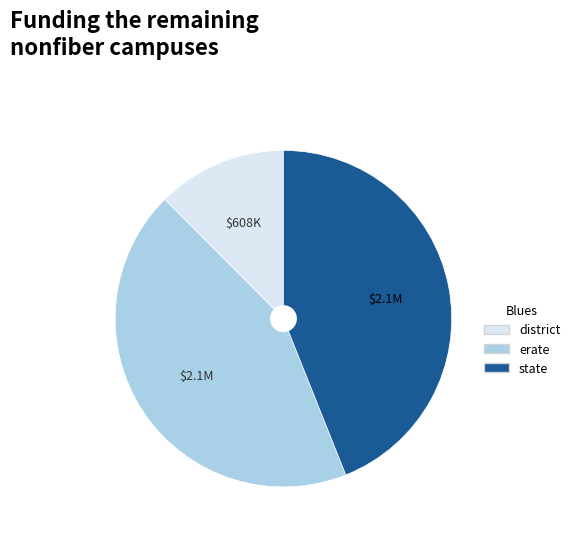

What is the smallest slice in the pie chart?

district